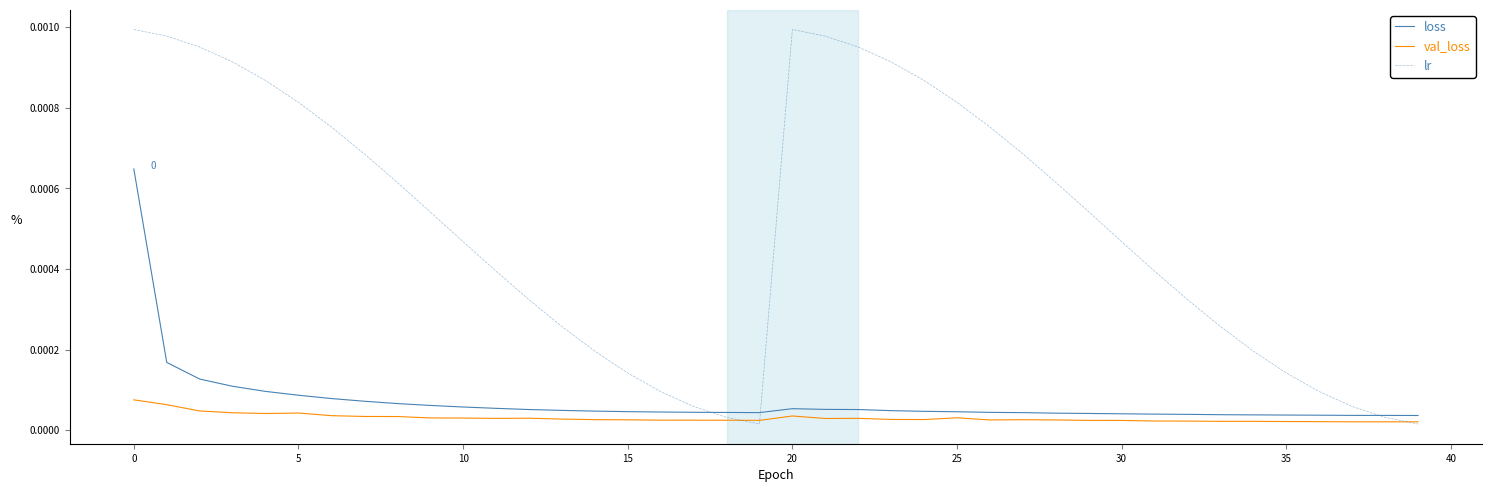

True or false: loss and val_loss intersect in this chart.

False